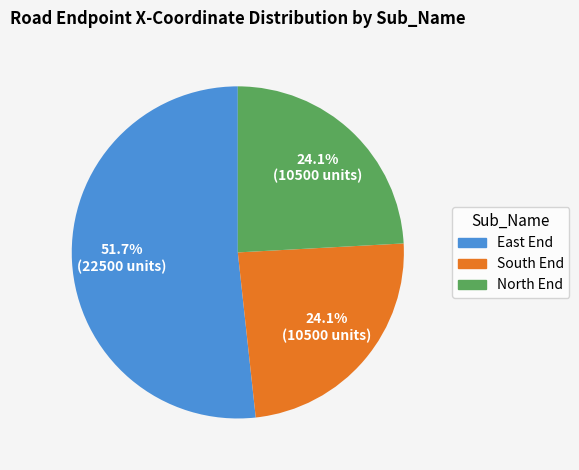

Is there any slice that represents more than half of the pie?

Yes